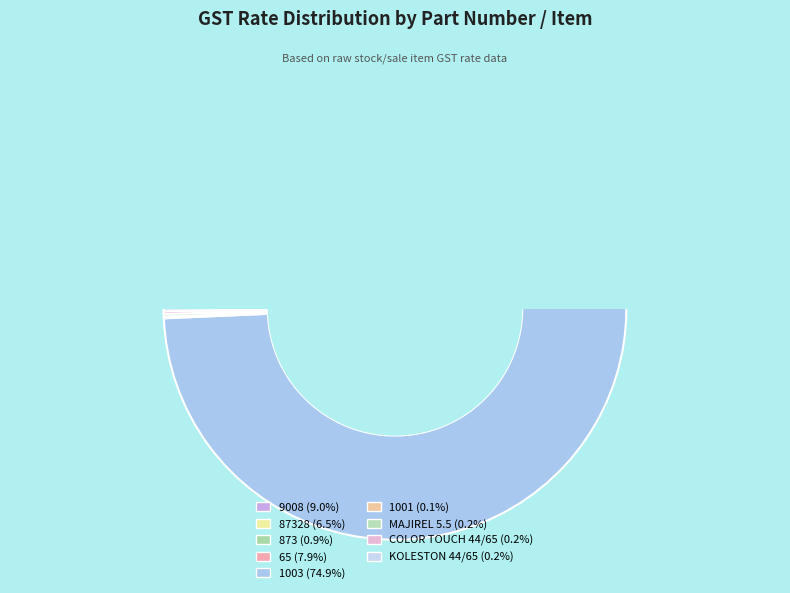

Is 1003 the majority of the pie?

Yes